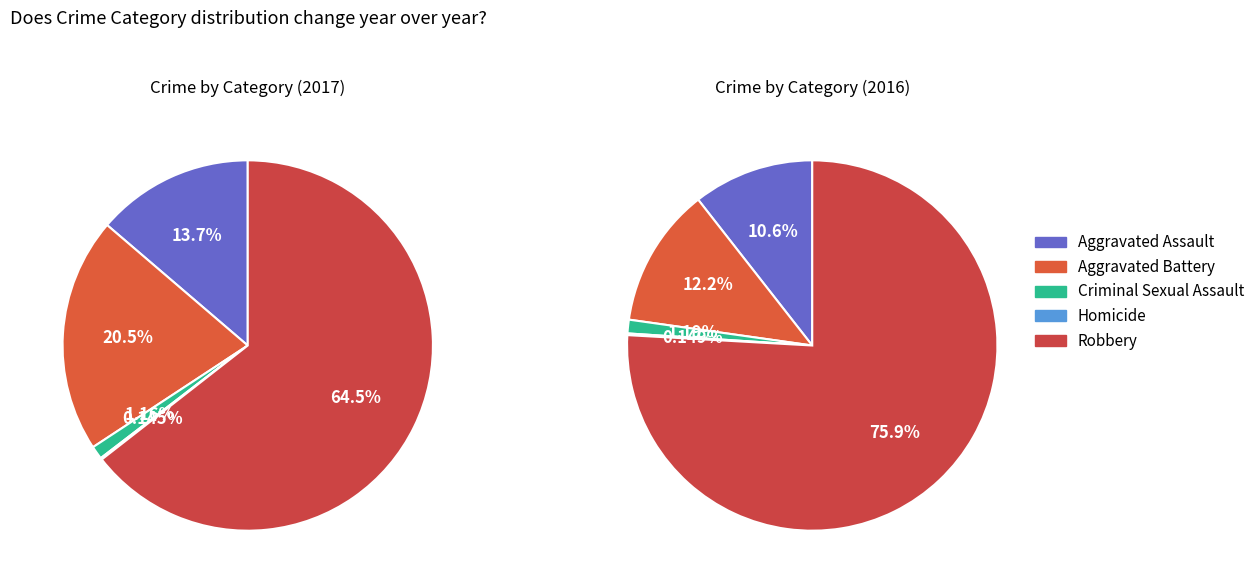

Approximately how many times larger is the value at Aggravated Battery compared to Criminal Sexual Assault?

17.8